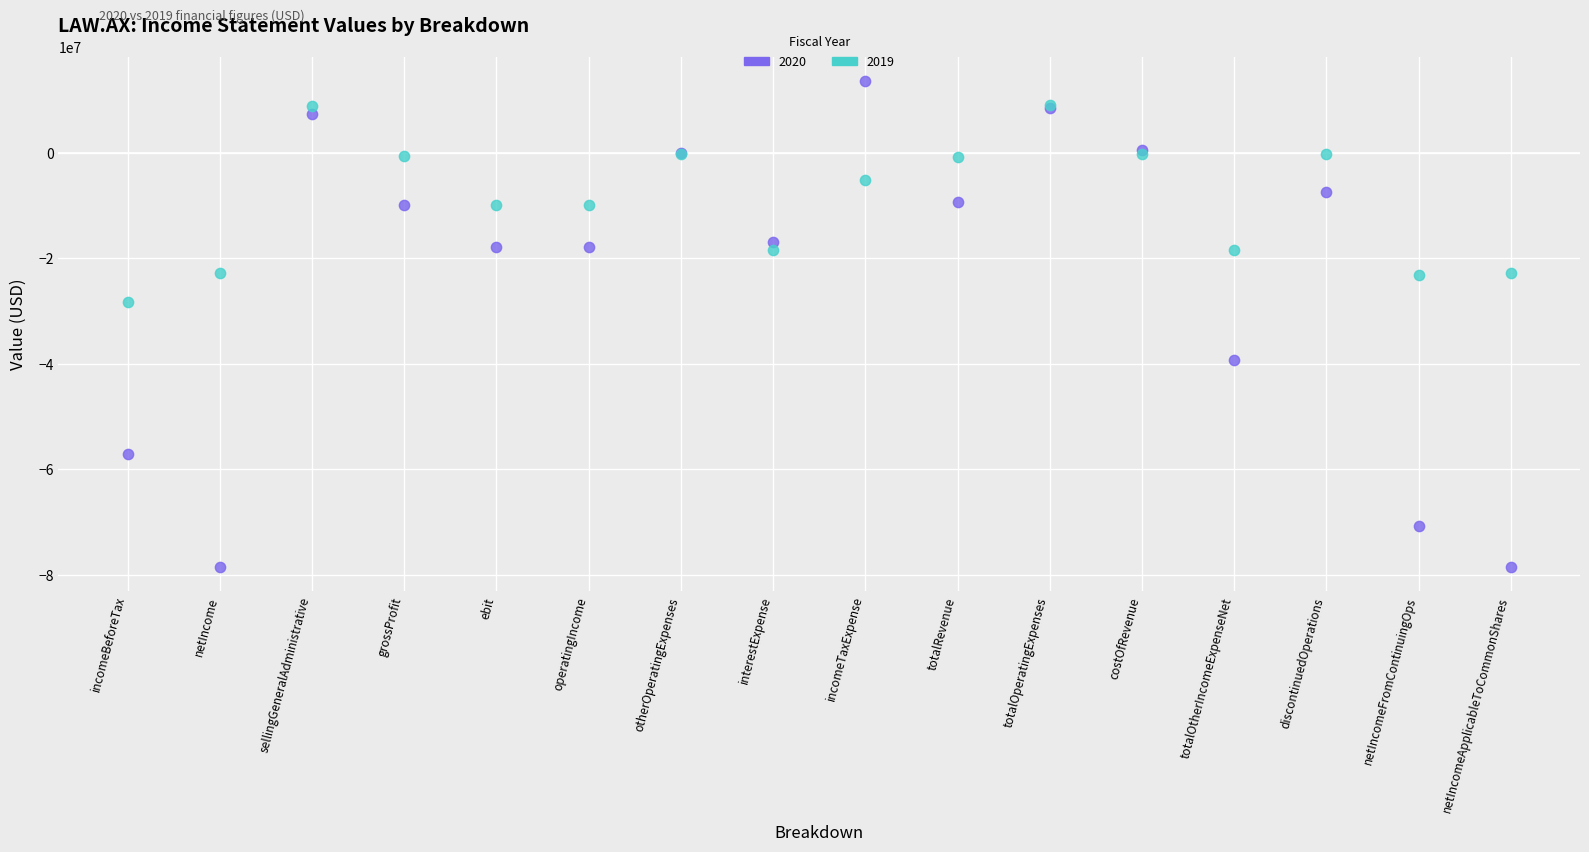

Which series has the widest spread of Y values?

2020